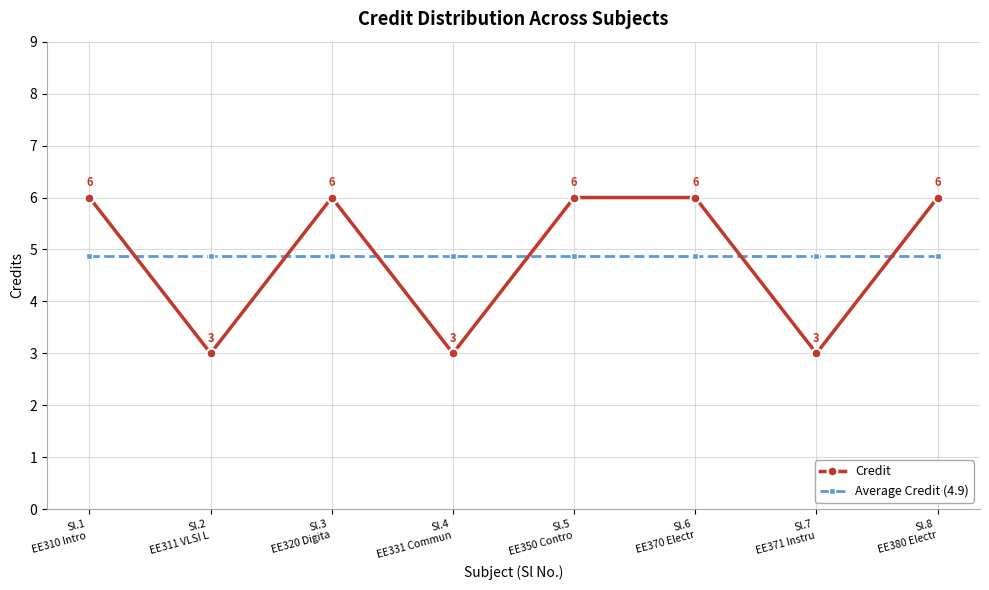

Which series changed the most between Sl.4
EE331 Commun and Sl.6
EE370 Electr?

Credit